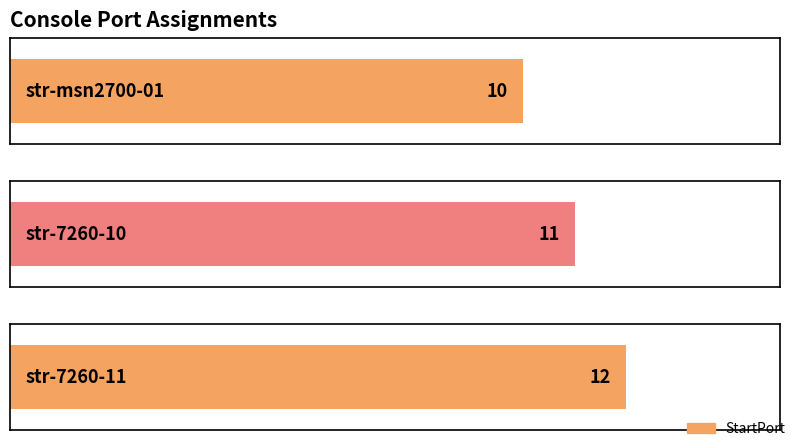

At which category does the chart reach its minimum across all series?

str-msn2700-01